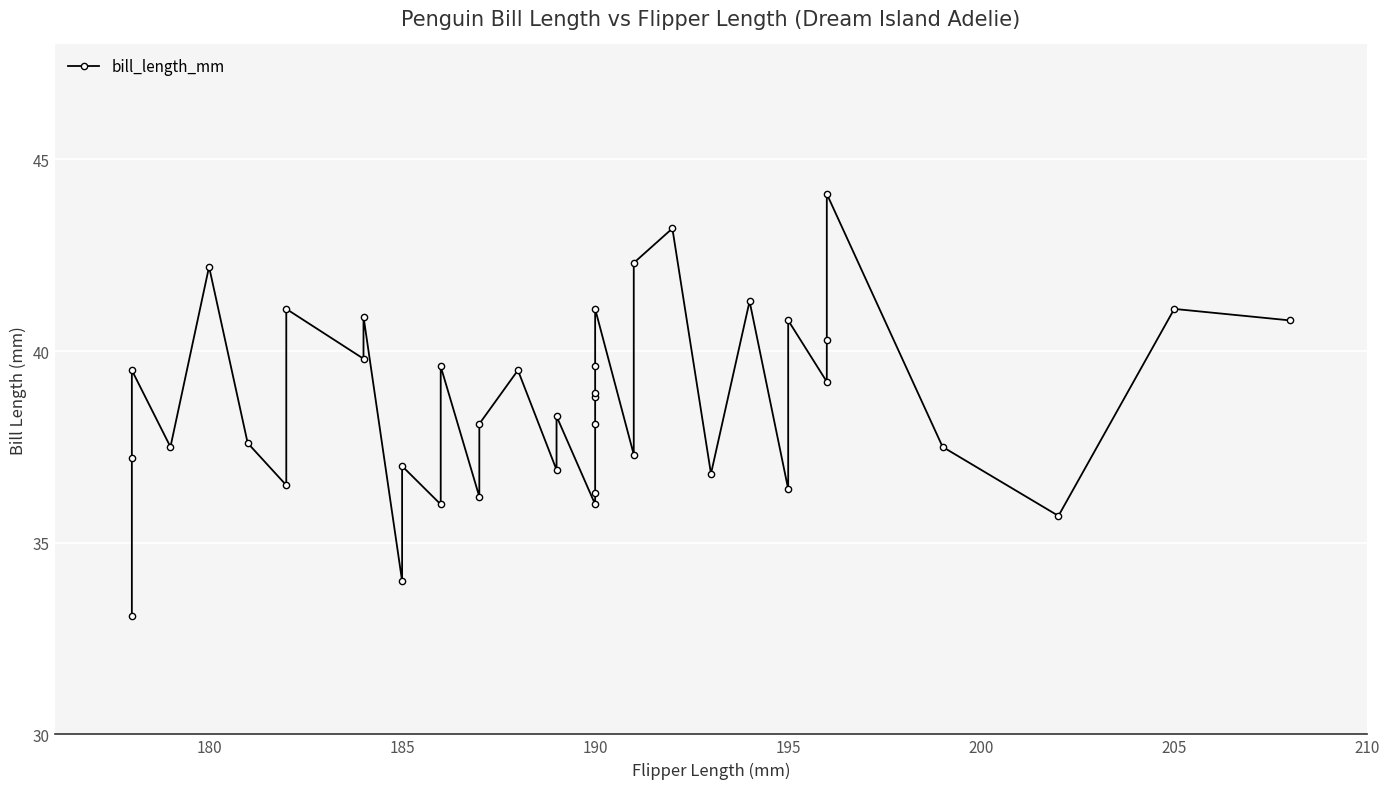

The value at 190 is 38.9. True or false?

True